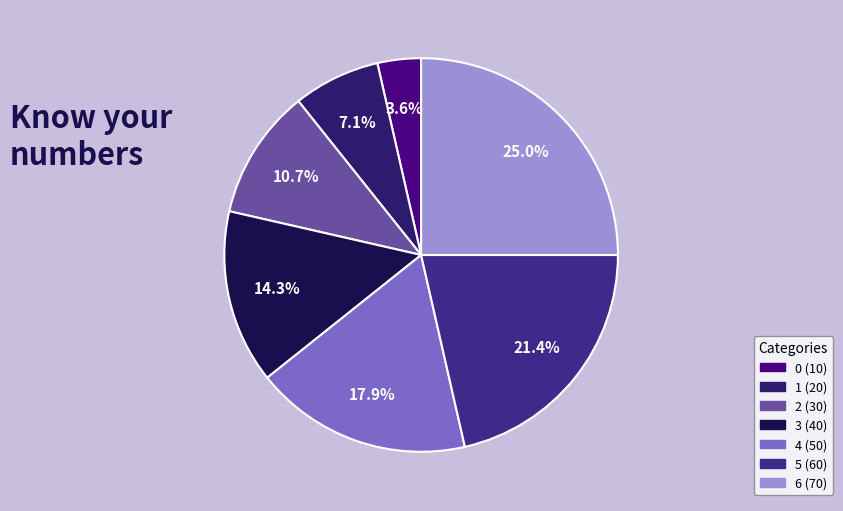

How many segments does this pie chart have?

7